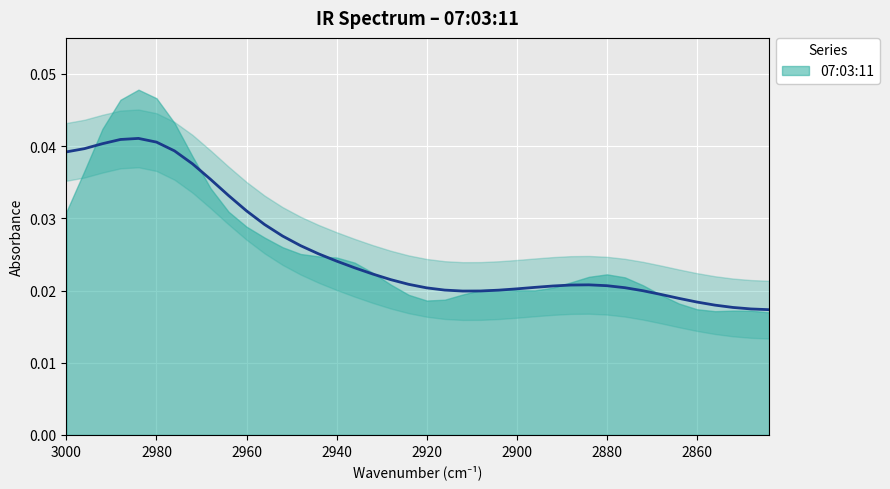

True or false: the data shows 0.0 at 3.

False